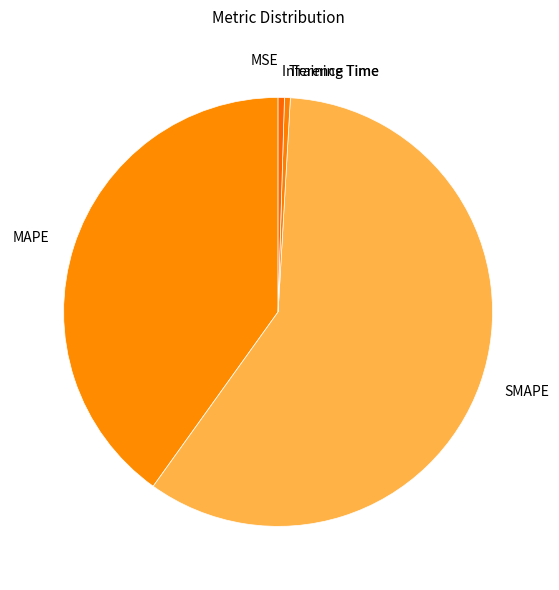

Combined, do MAPE and SMAPE account for over 50%?

Yes